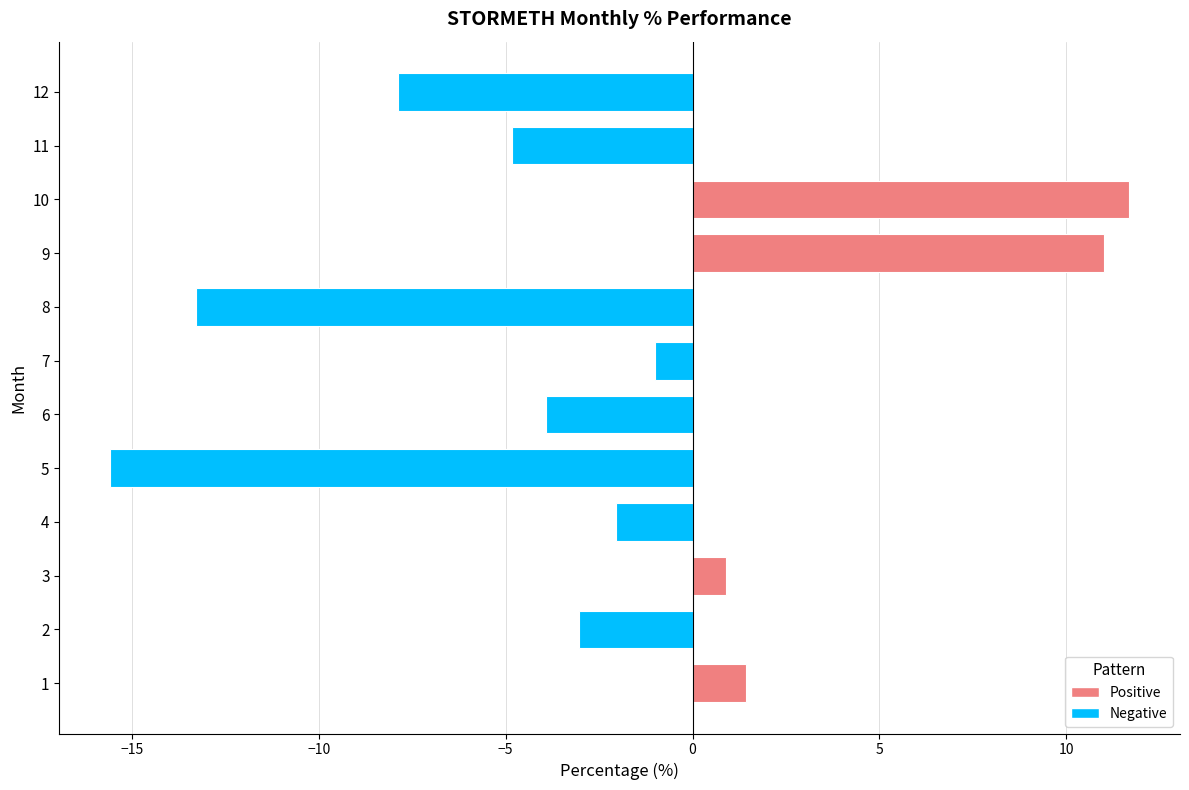

How many values are below -2?

7